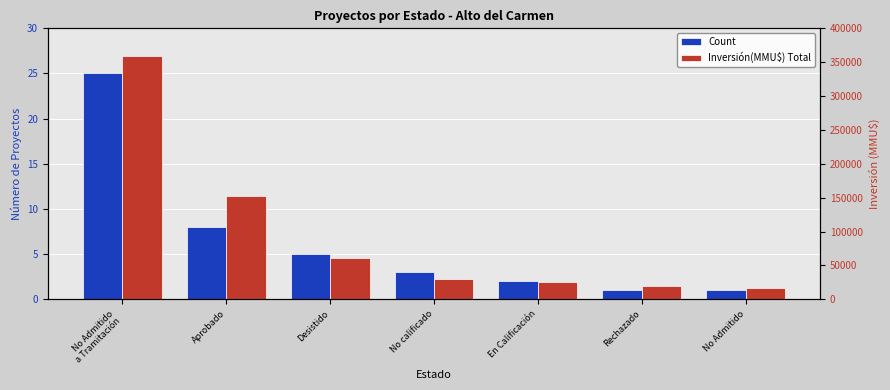

What is the difference between the maximum and minimum values in the Count series?

24